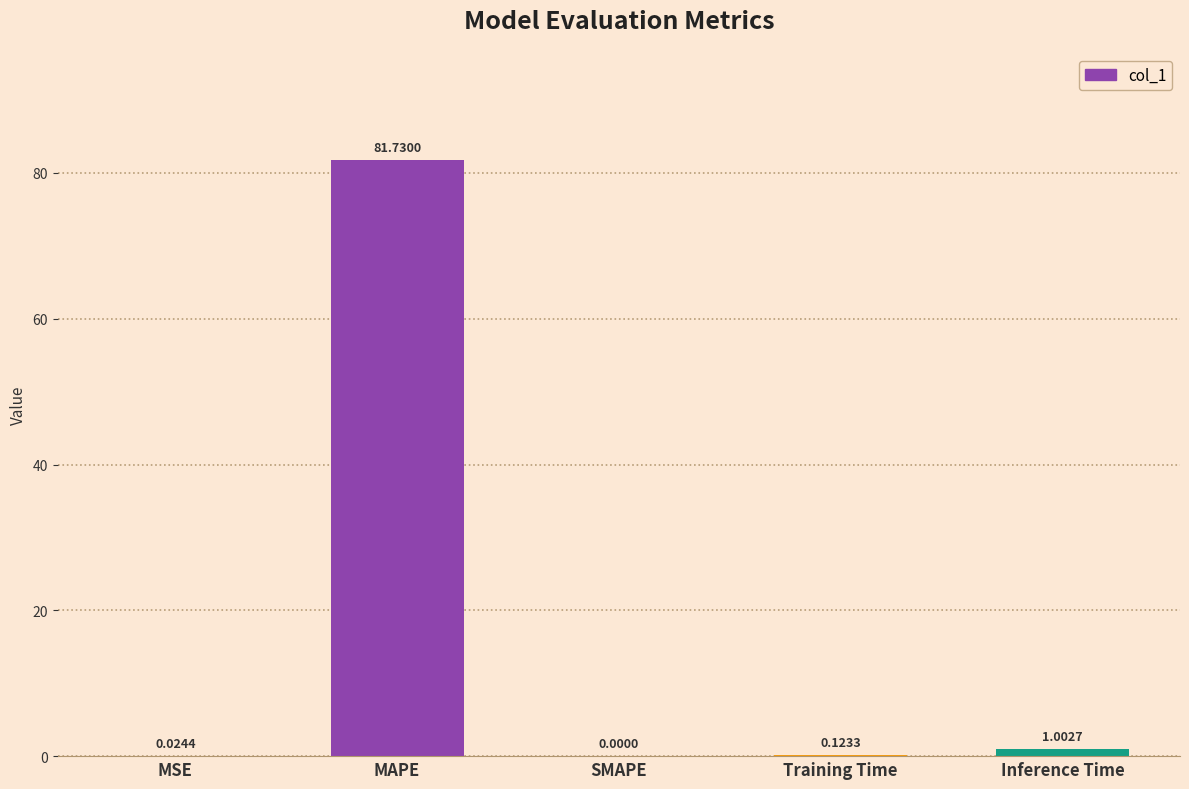

What is the sum of all values?

82.9